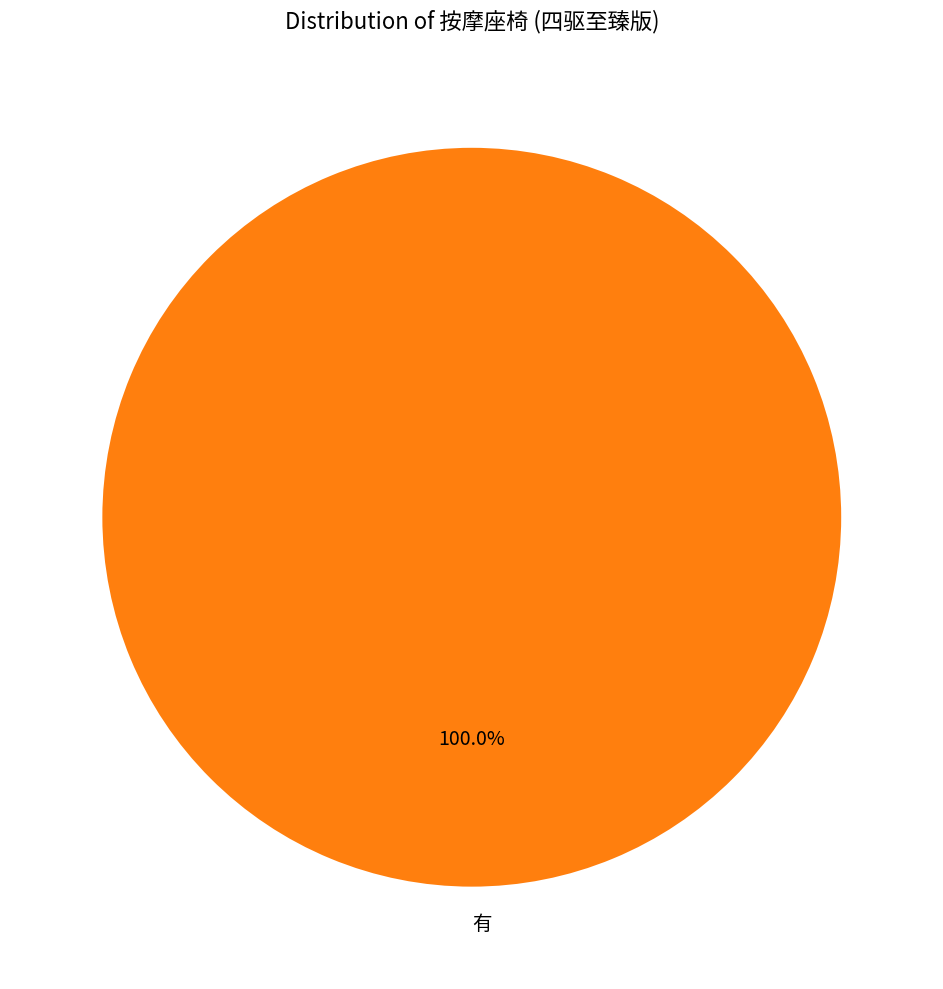

Rank the categories by value from lowest to highest.

有